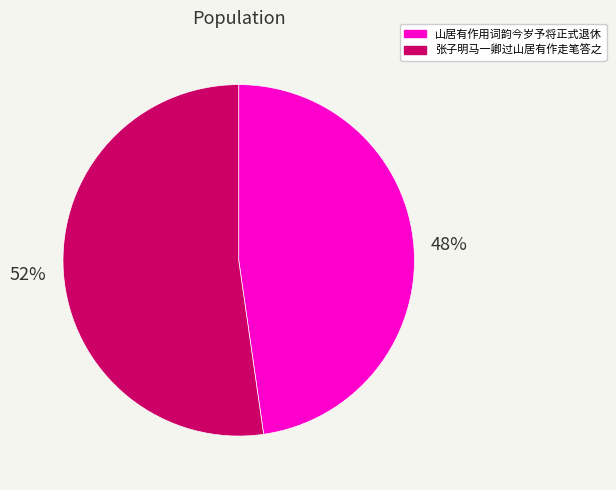

Approximately how many times larger is the value at 山居有作用词韵今岁予将正式退休 compared to 张子明马一卿过山居有作走笔答之?

0.9